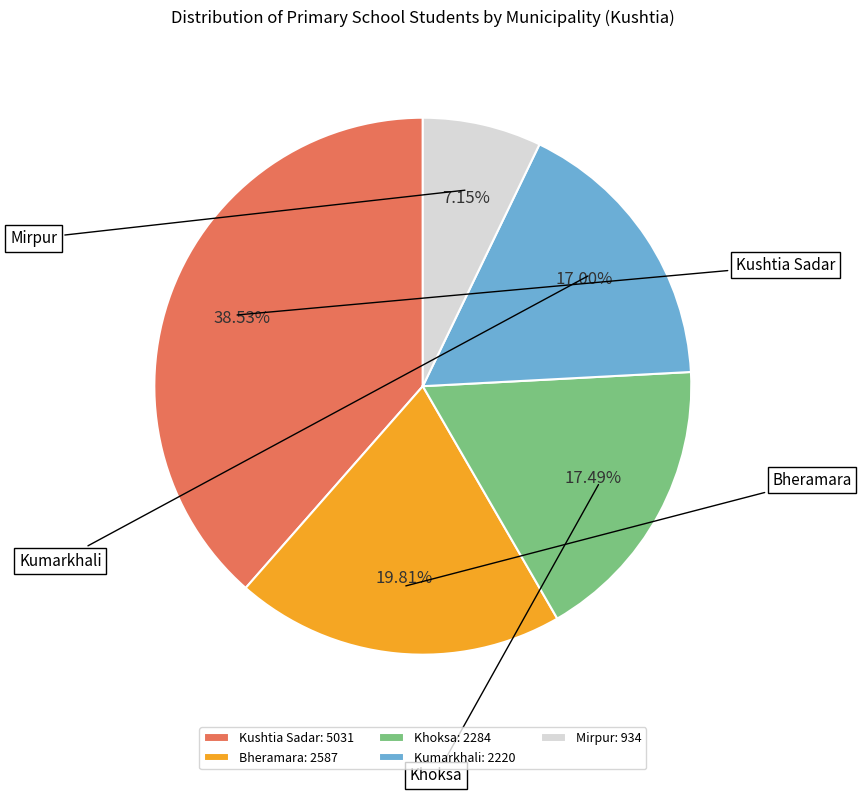

To the nearest percent, what is the average slice percentage?

20%